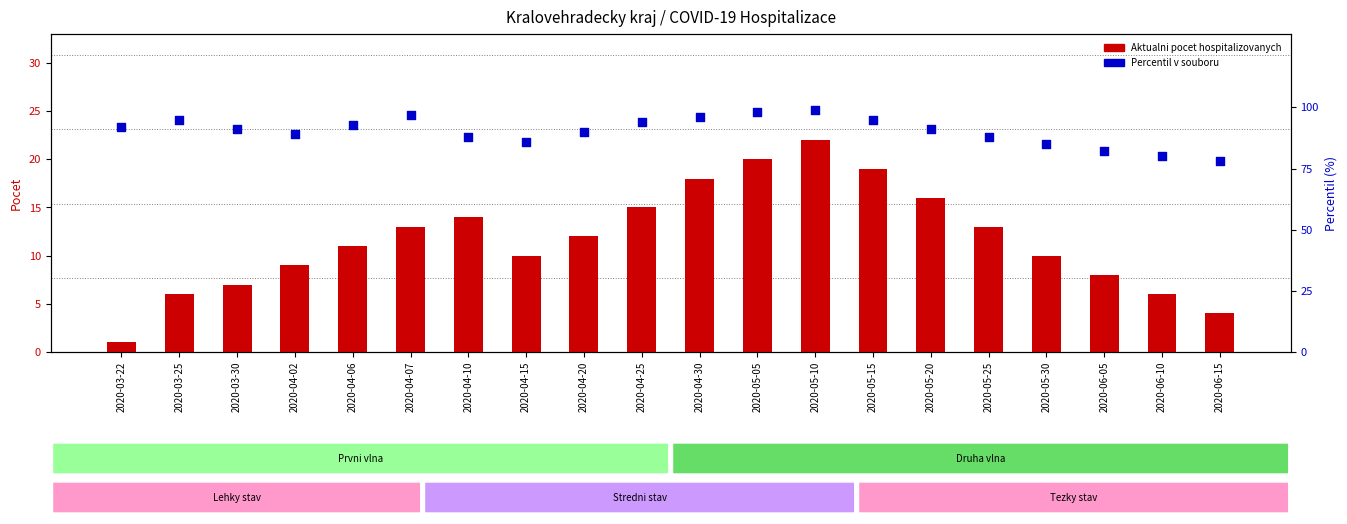

At how many categories does at least one series exceed 52?

20